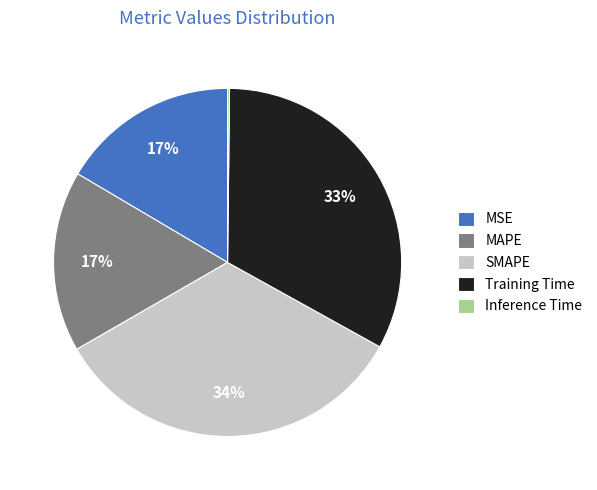

Which slice is the largest?

SMAPE